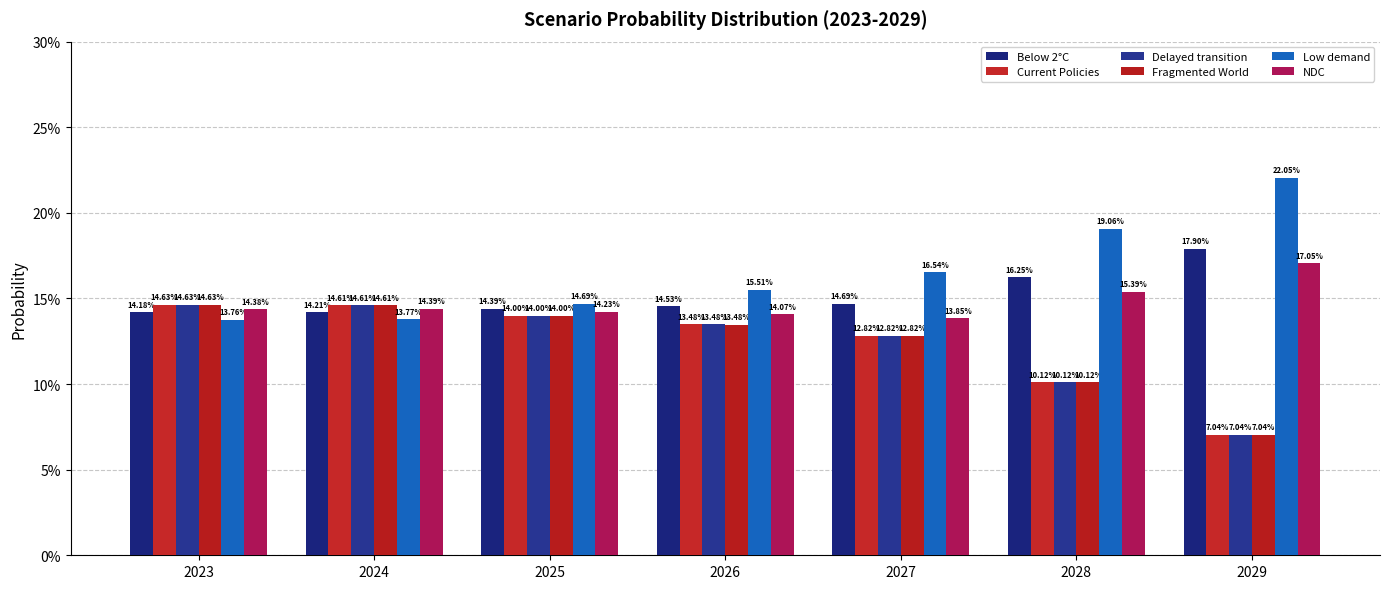

Is the value of Delayed transition at 2026 greater than the value of Current Policies at 2028?

Yes